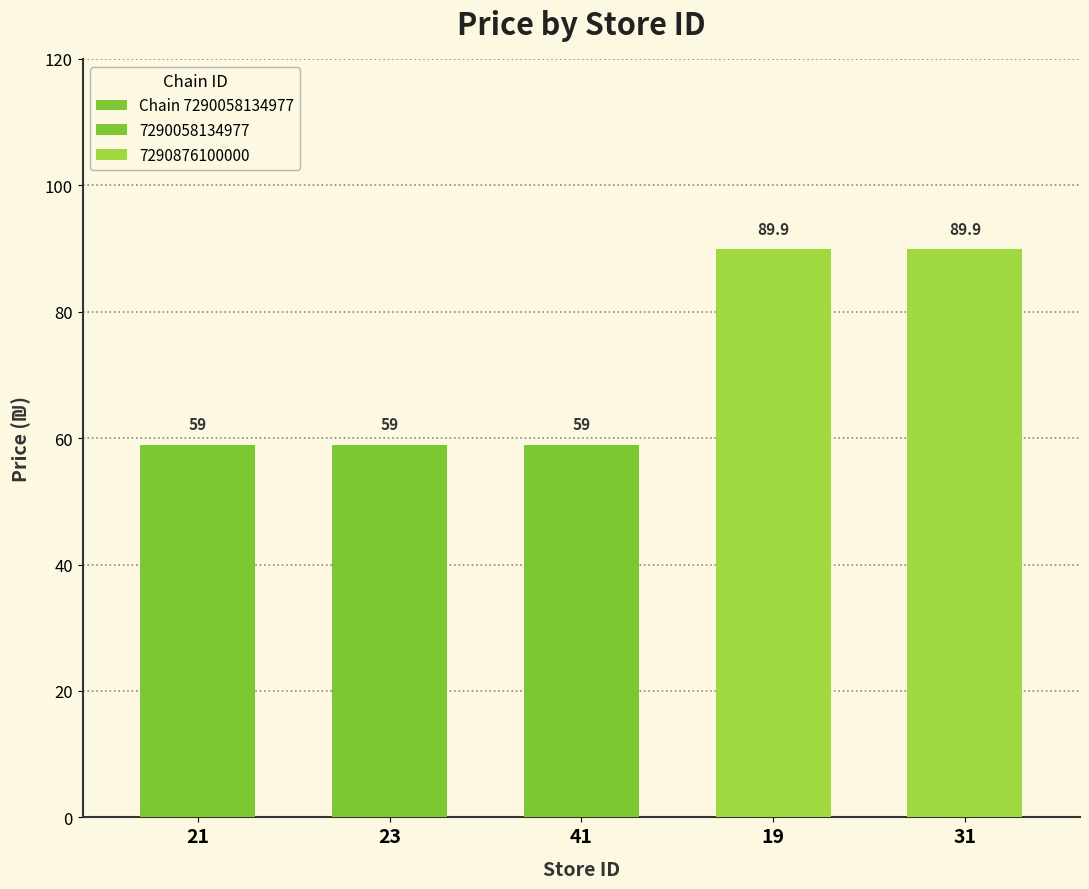

How many bars are there in total?

5